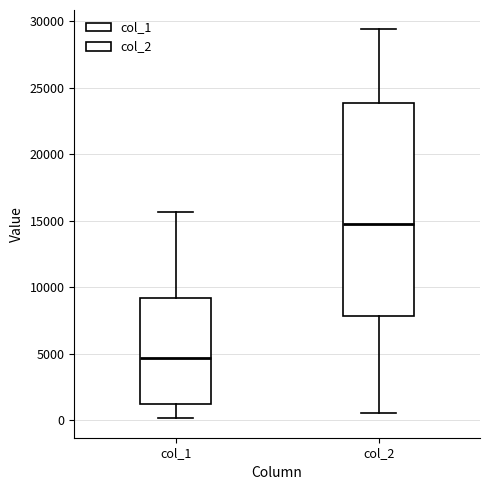

Comparing the boxes themselves (not the whiskers), which one is the tallest?

col_2